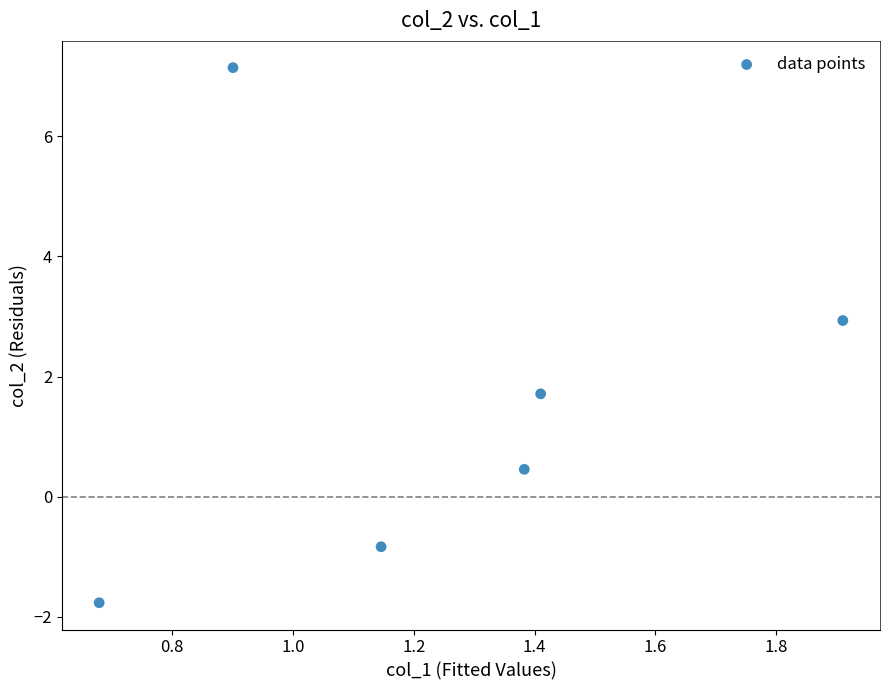

What is the range of X values (max minus min)?

1.2